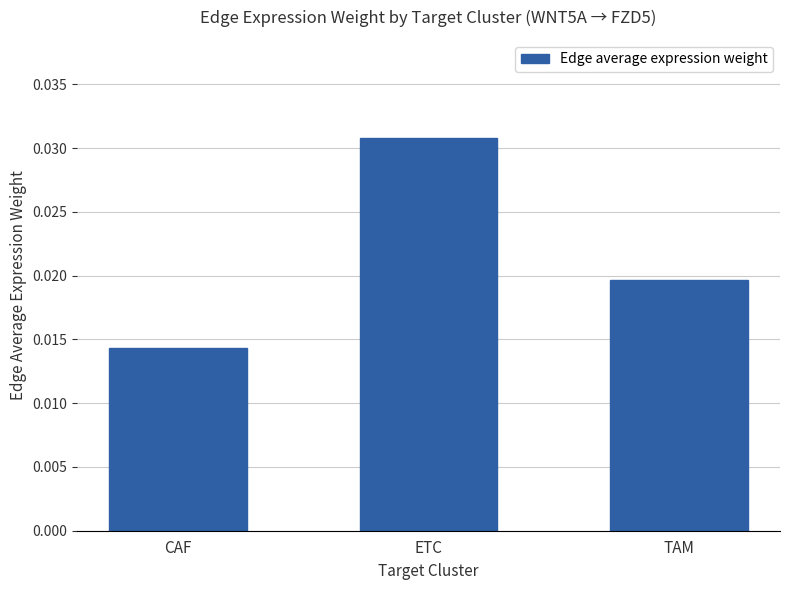

What position from the right is CAF?

3